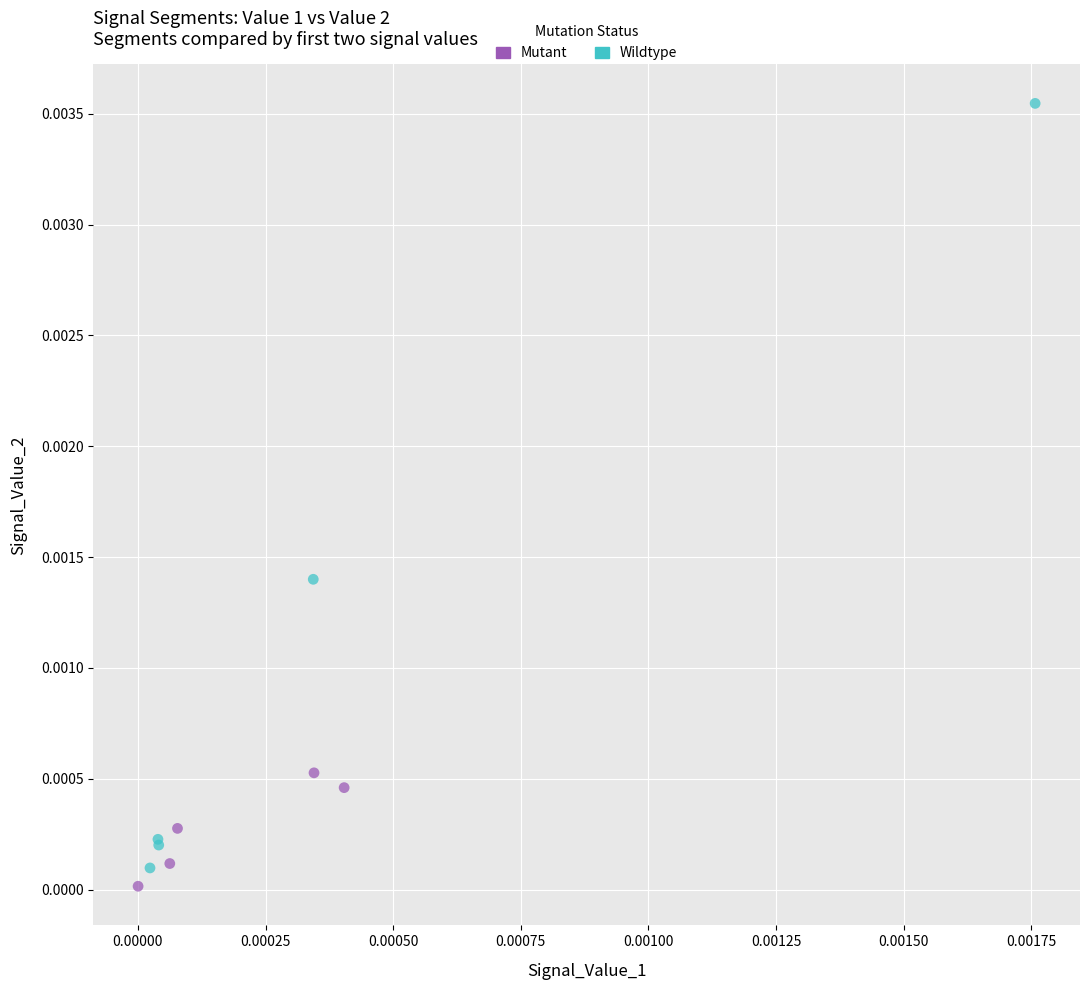

Which series contains the highest Y value?

Wildtype